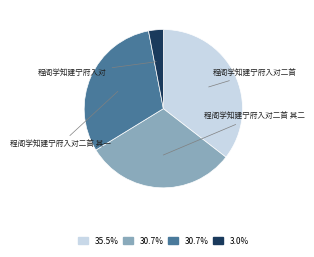

What is the smallest slice in the pie chart?

程阁学知建宁府入对